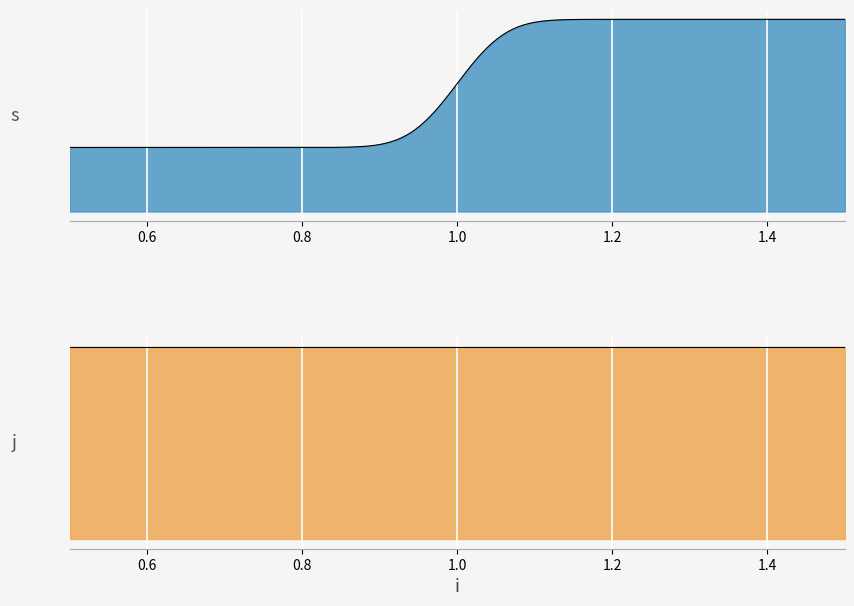

True or false: s has a value of 0 at 1.

False